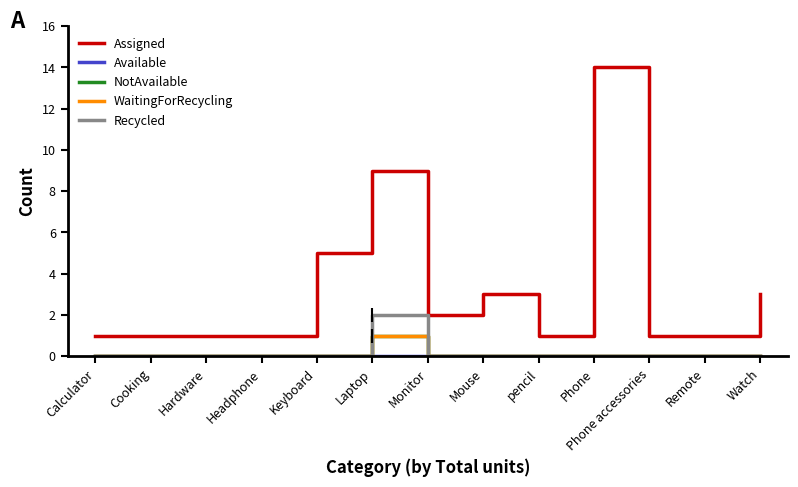

What is the difference between the maximum and minimum values in the Recycled series?

2